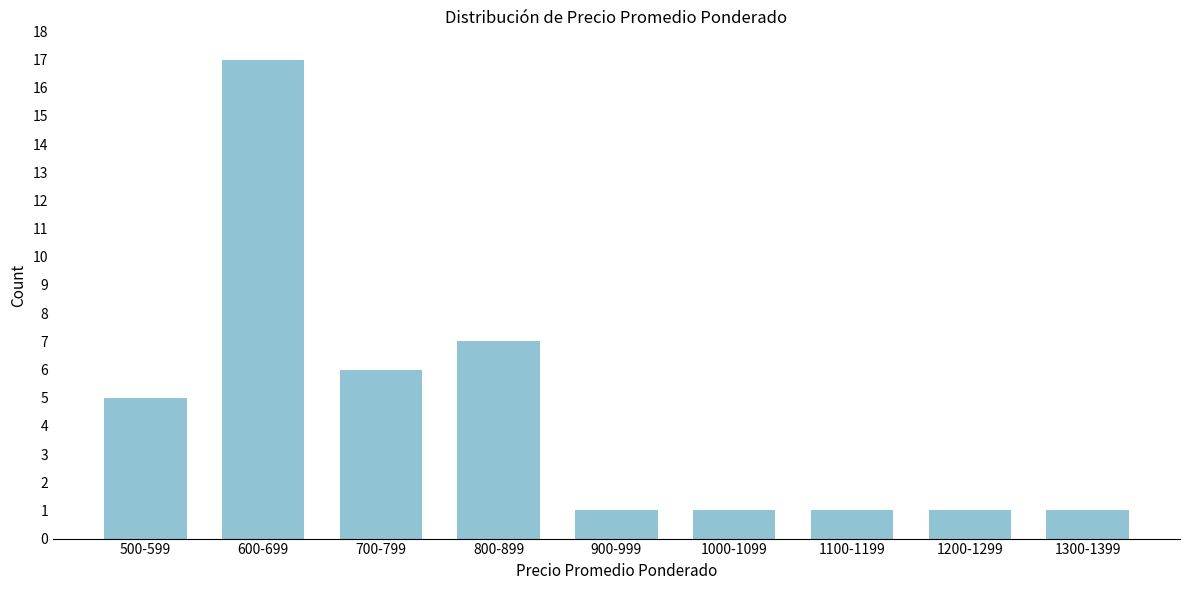

Reading right to left, transcribe all the data shown in this chart.

1	1	1	1	1	7	6	17	5